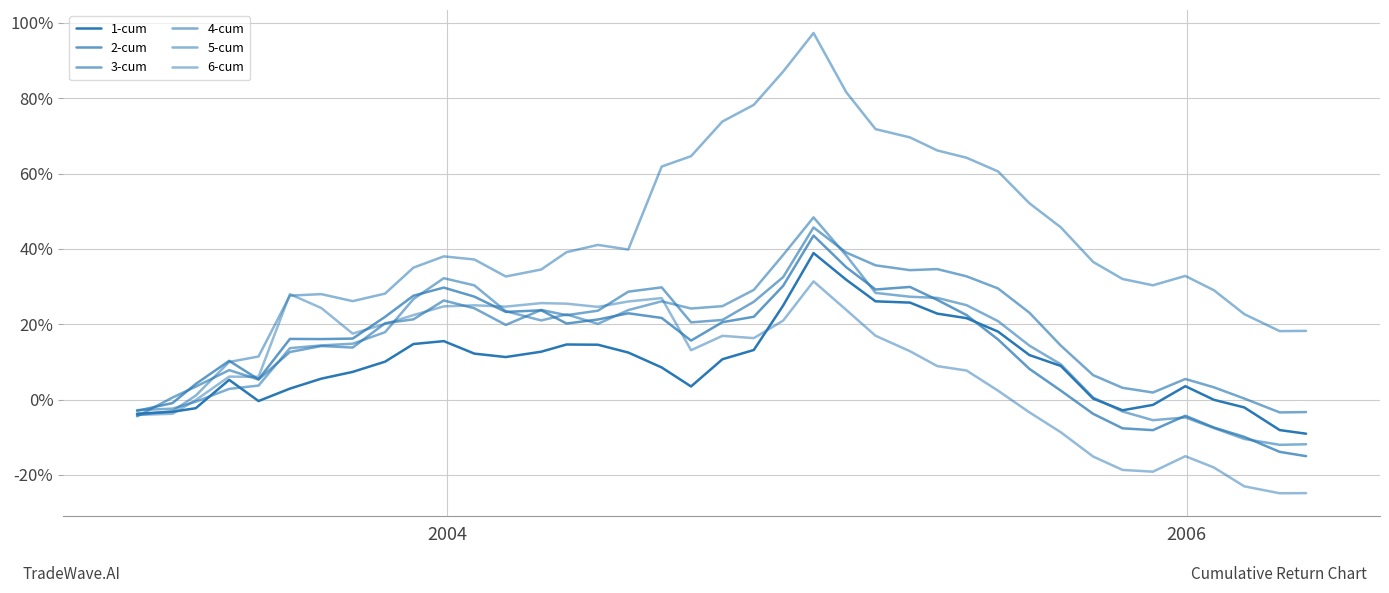

What is the difference between the second highest and minimum values in the 2-cum series?

0.5